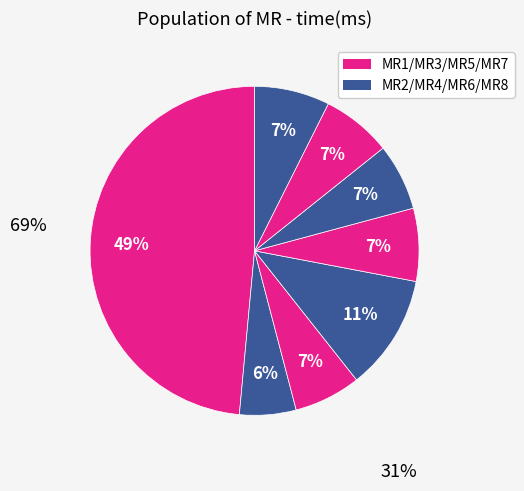

How many segments does this pie chart have?

8